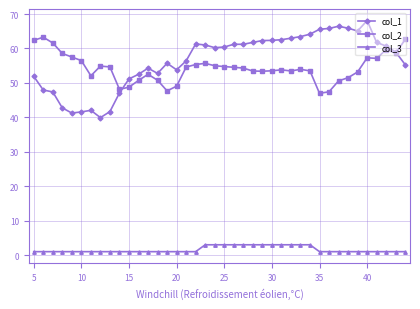

Which series has the largest range (max minus min)?

col_1